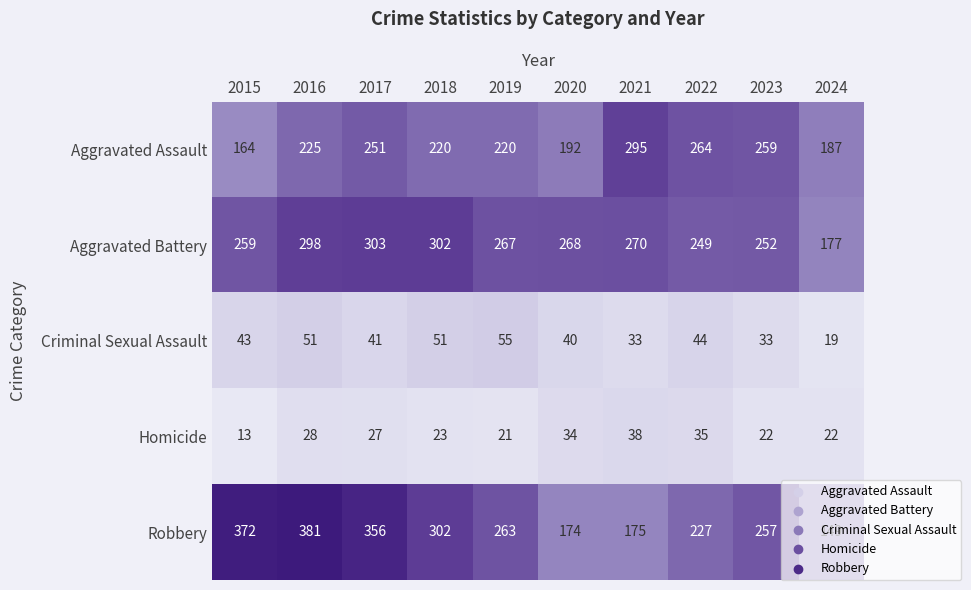

What is the spread (max minus min) of values at 2016?

353